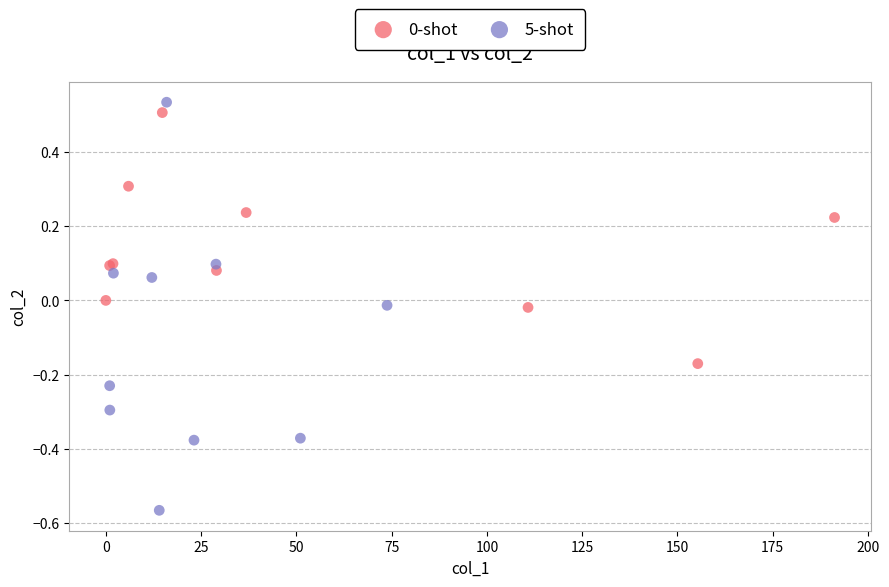

Which series has the widest spread of Y values?

5-shot